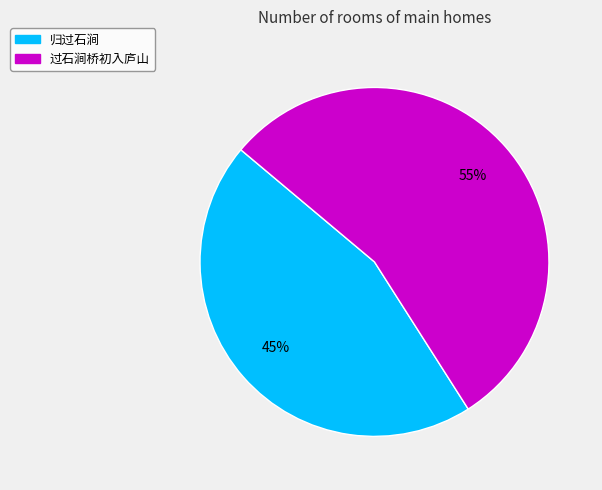

Which slice is the largest?

过石涧桥初入庐山